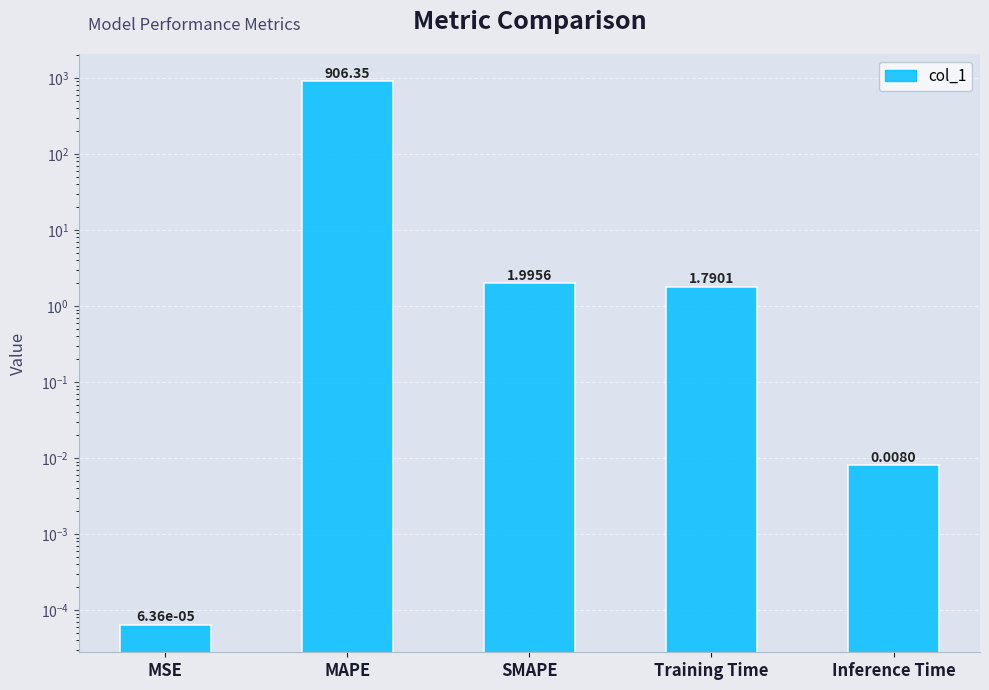

What is the difference between the maximum and minimum values?

906.4